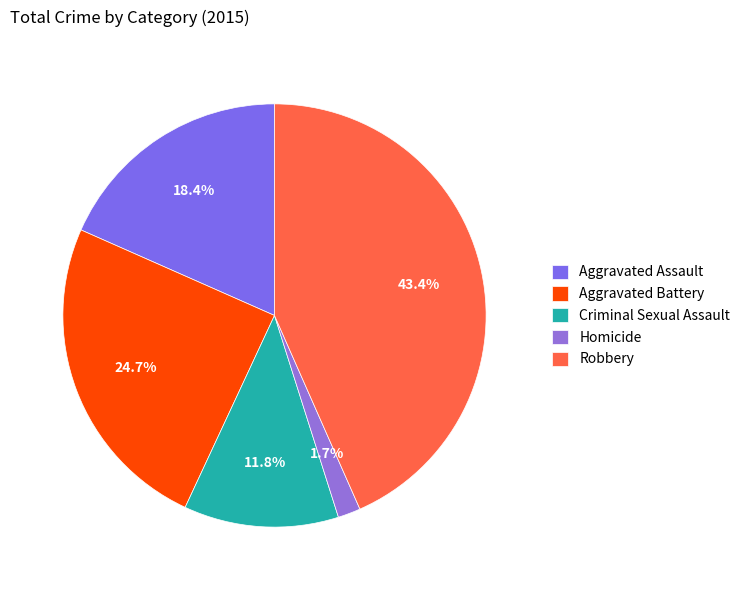

What percentage is the Aggravated Assault slice, to the nearest percent?

18%